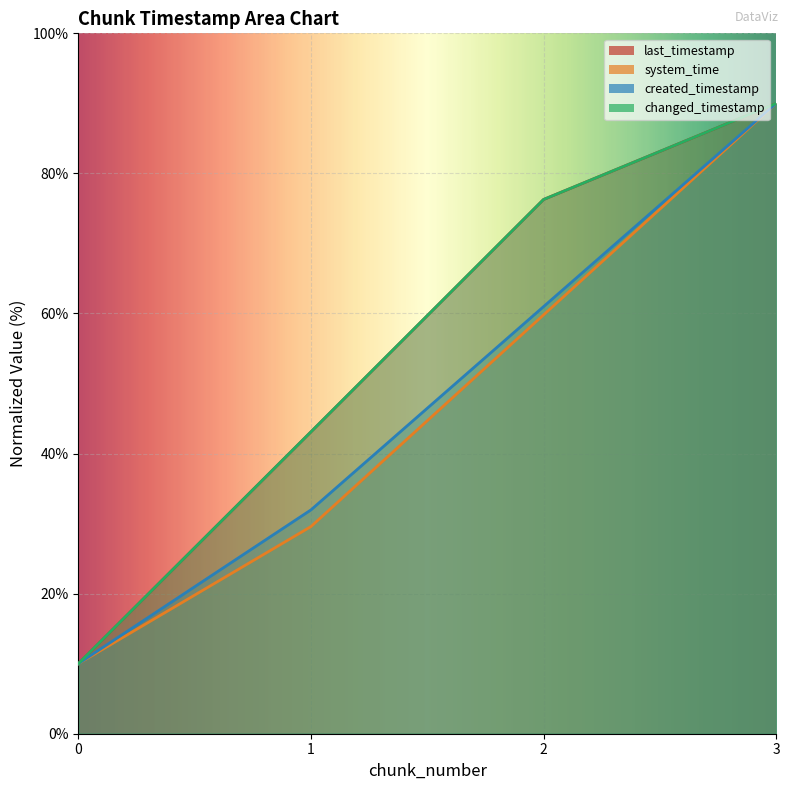

Between 1 and 3, which series saw the biggest shift?

system_time